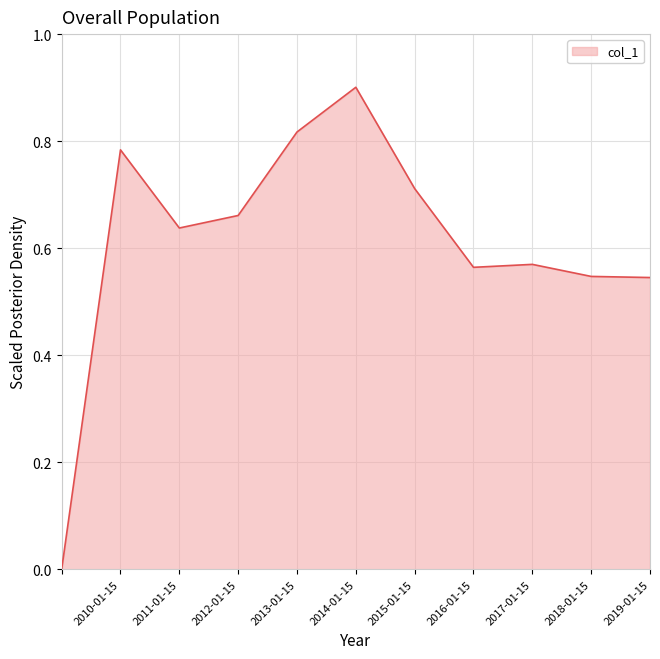

What is the difference between the maximum and minimum values?

0.9